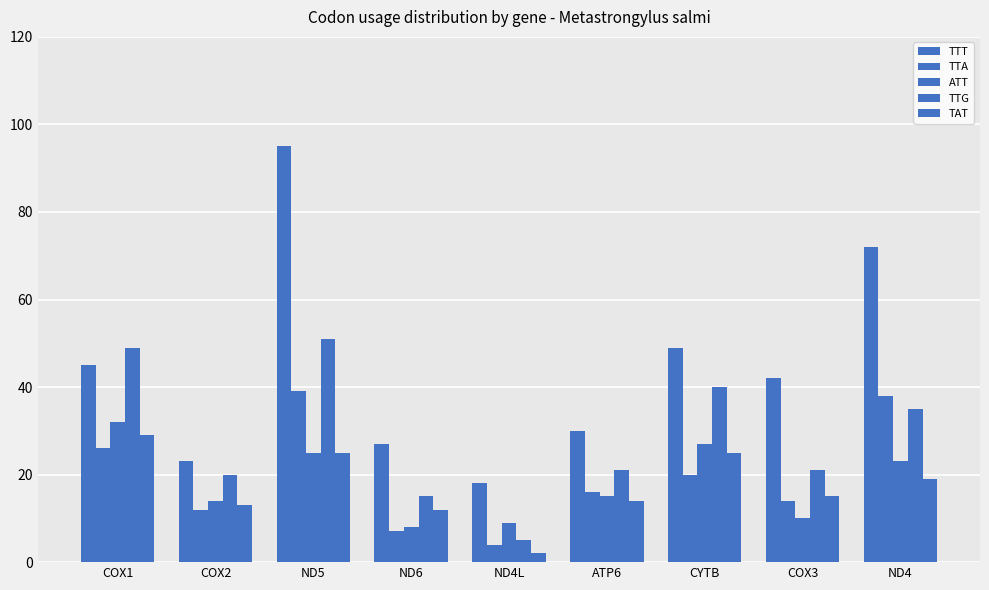

The TAT series shows 12 at ND6. True or false?

True